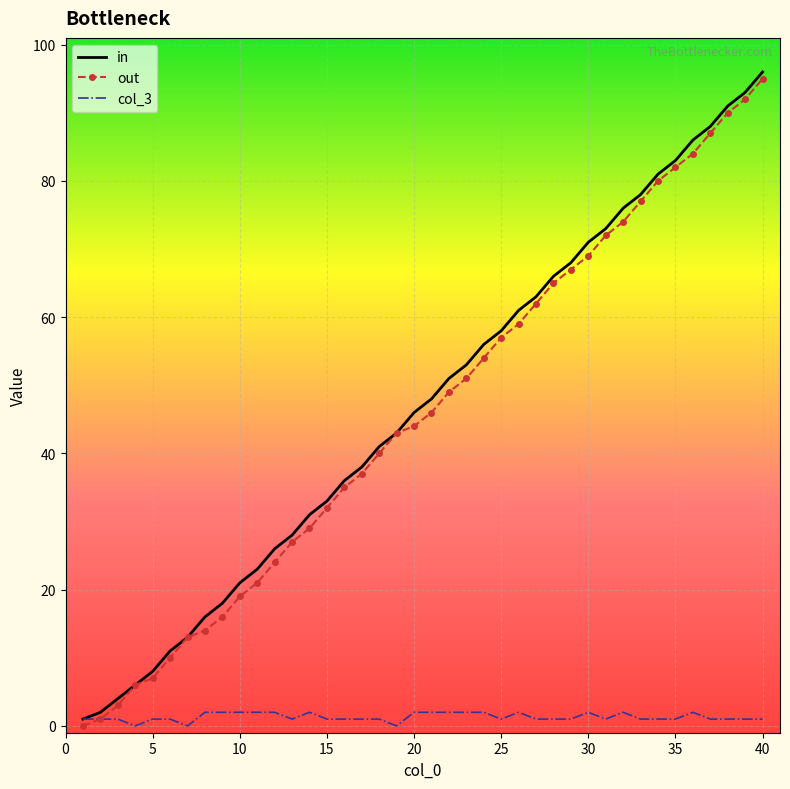

What is the maximum value for out?

95